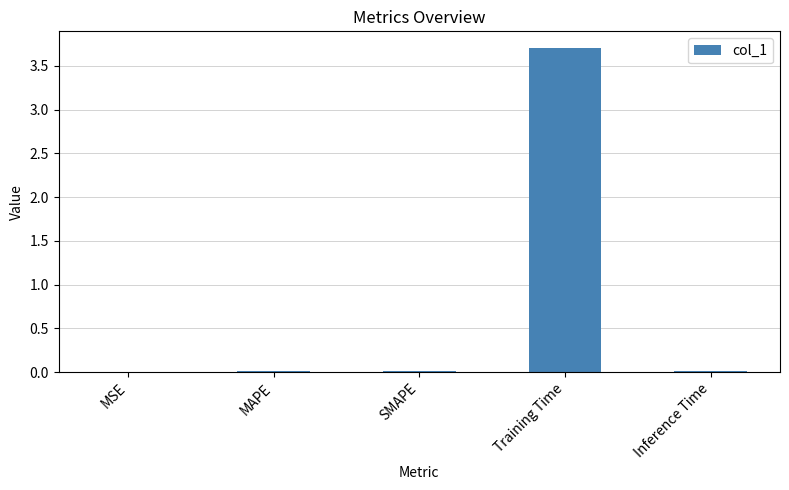

The value at MSE is 0.0. True or false?

True